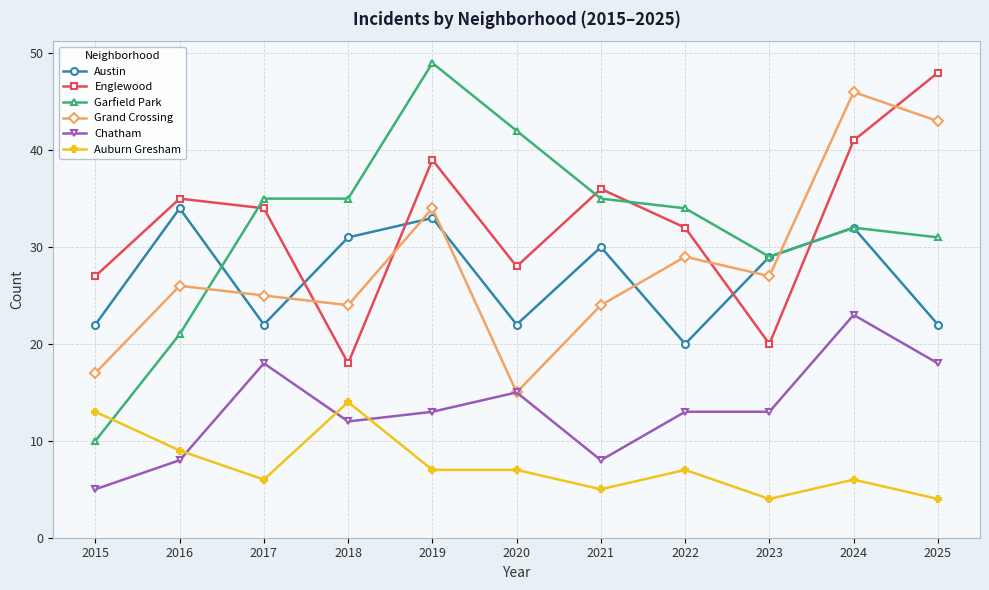

Is this an area chart (filled region under the line)?

No